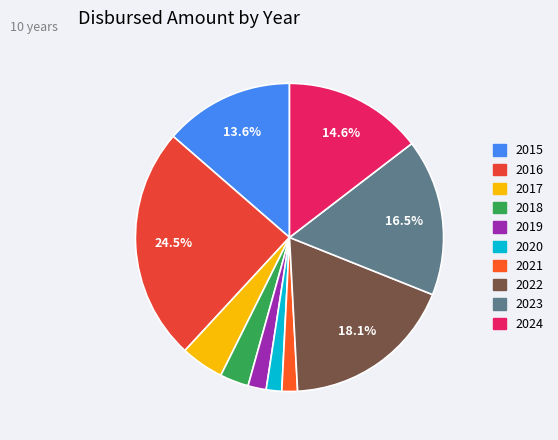

How many segments does this pie chart have?

10